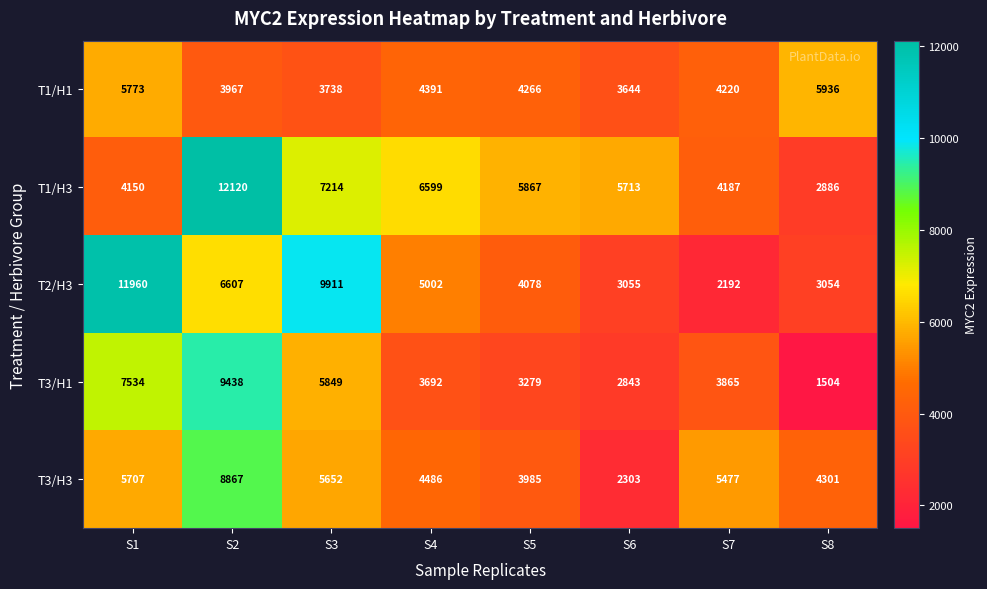

What is the sum of the T3/H3 values at S4 and S6?

6789